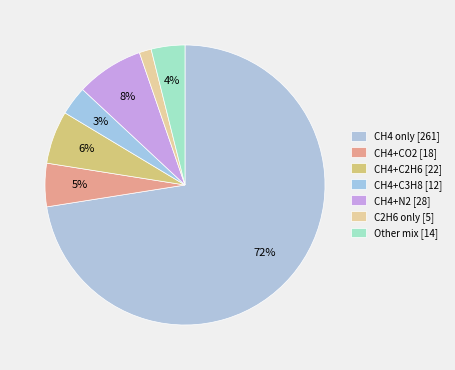

How many segments does this pie chart have?

7